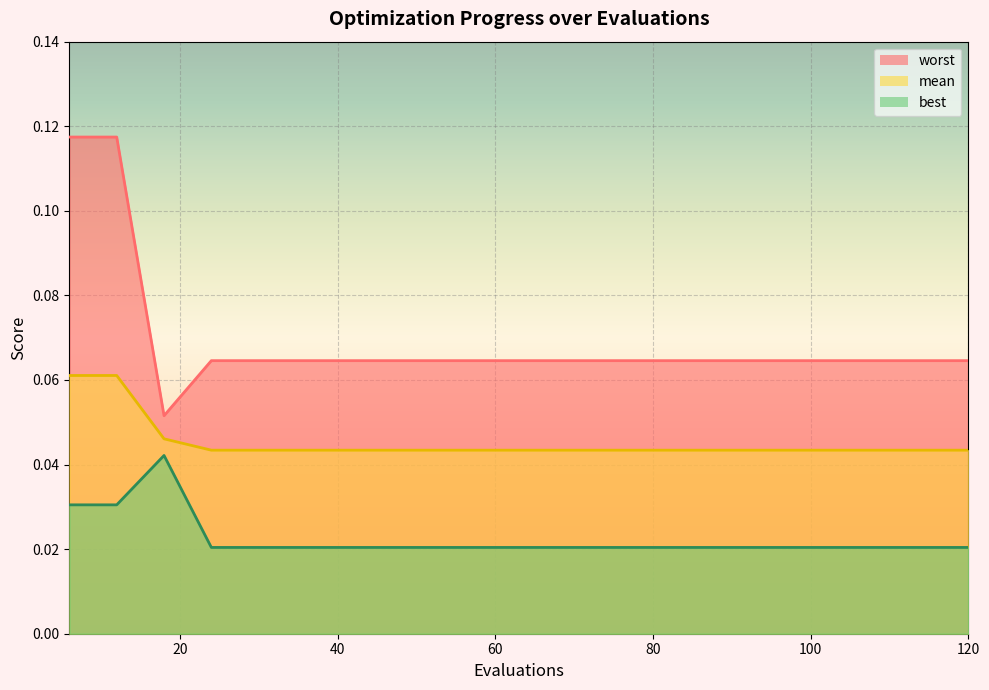

Reading left to right, extract all data points from this chart.

mean: 0.1	0.1	0.0	0.0	0.0	0.0	0.0	0.0	0.0	0.0	0.0	0.0	0.0	0.0	0.0	0.0	0.0	0.0	0.0	0.0
best: 0.0	0.0	0.0	0.0	0.0	0.0	0.0	0.0	0.0	0.0	0.0	0.0	0.0	0.0	0.0	0.0	0.0	0.0	0.0	0.0
worst: 0.1	0.1	0.1	0.1	0.1	0.1	0.1	0.1	0.1	0.1	0.1	0.1	0.1	0.1	0.1	0.1	0.1	0.1	0.1	0.1